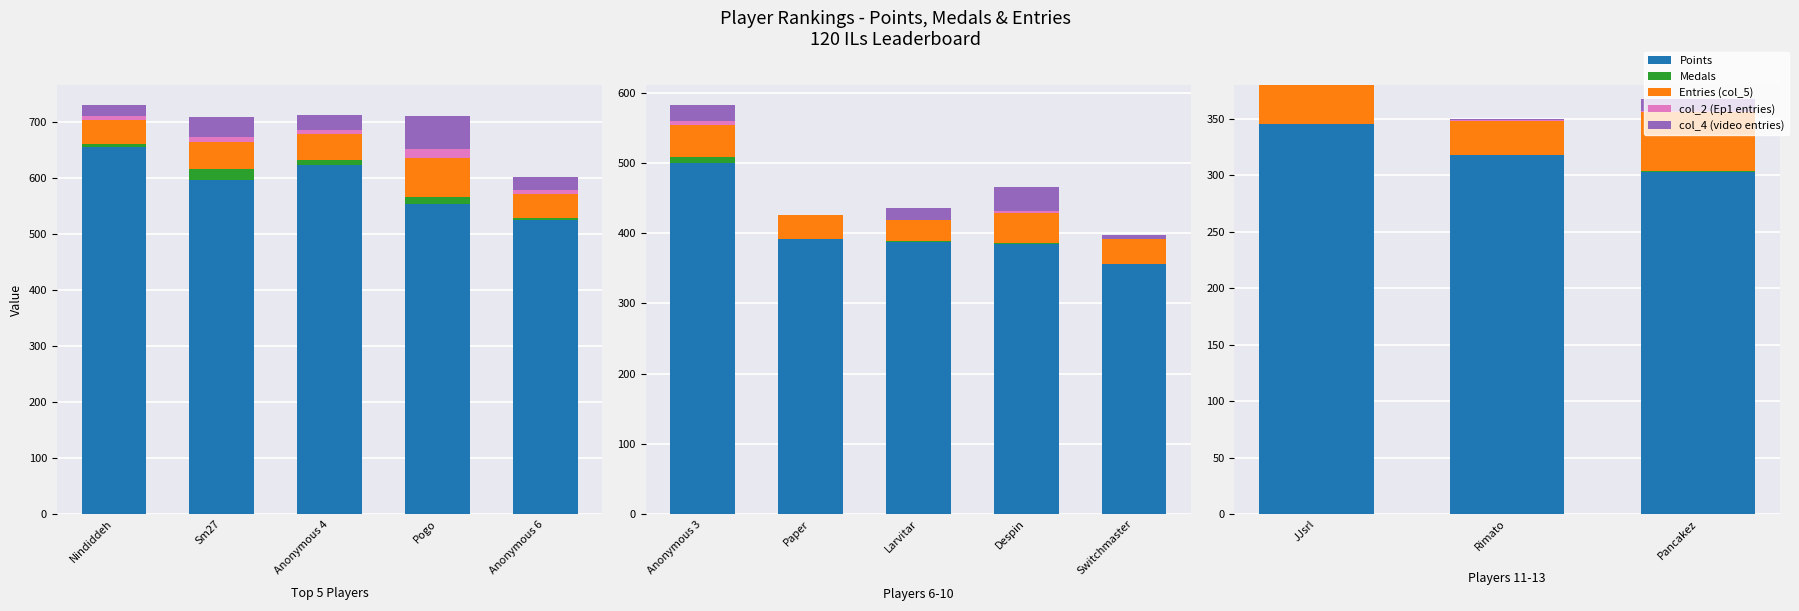

At which category does the chart reach its peak across all series?

JJsrl